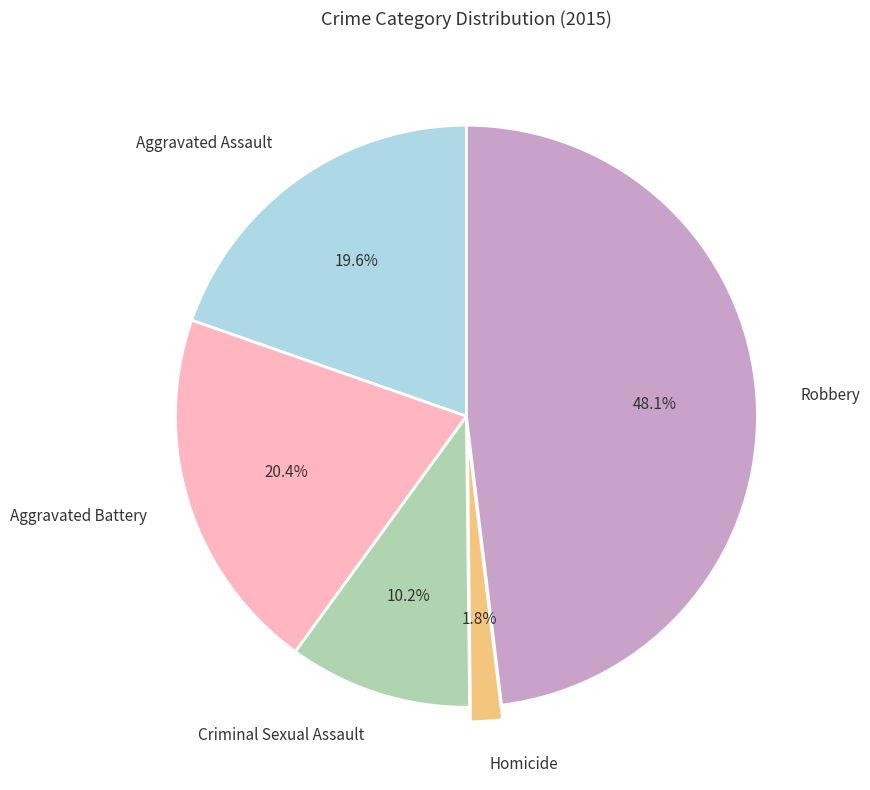

Count the number of slices in the pie.

5